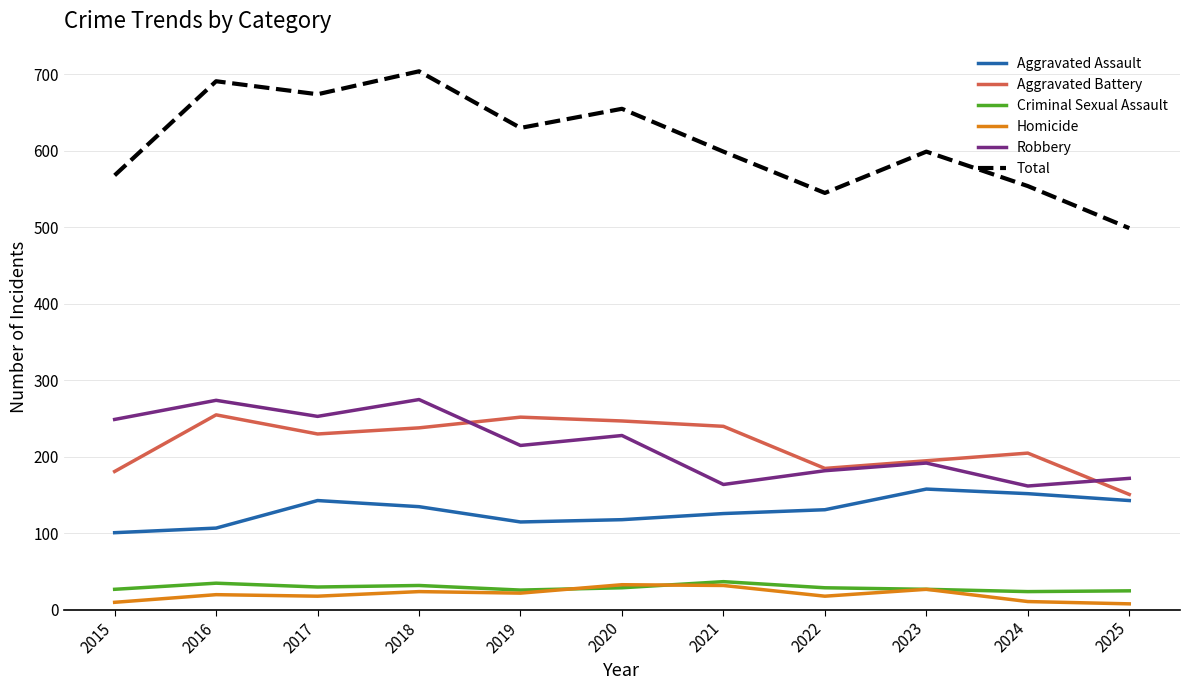

True or false: Homicide and Total cross at least once.

False